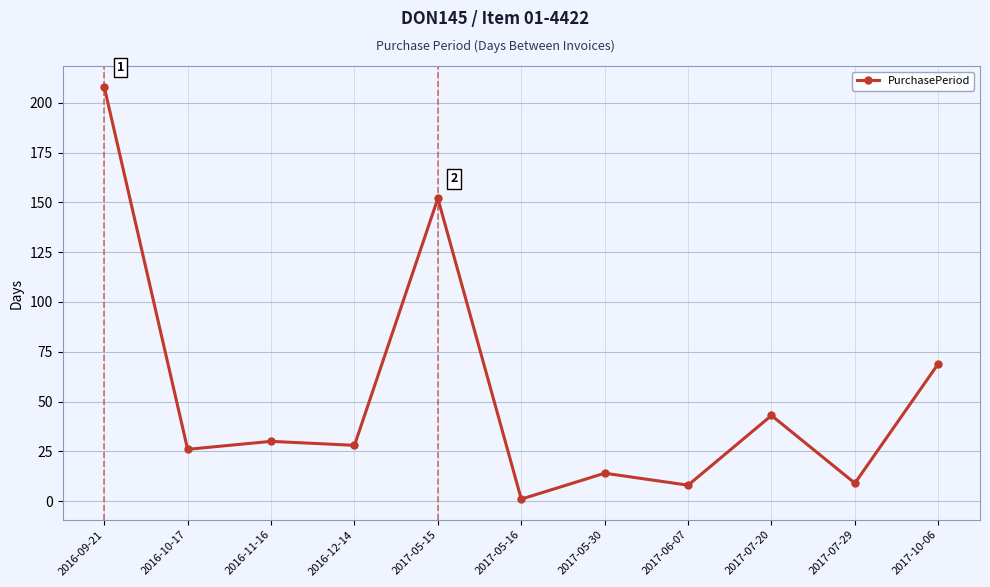

What is the difference between the values at 2017-05-30 and 2016-11-16?

16